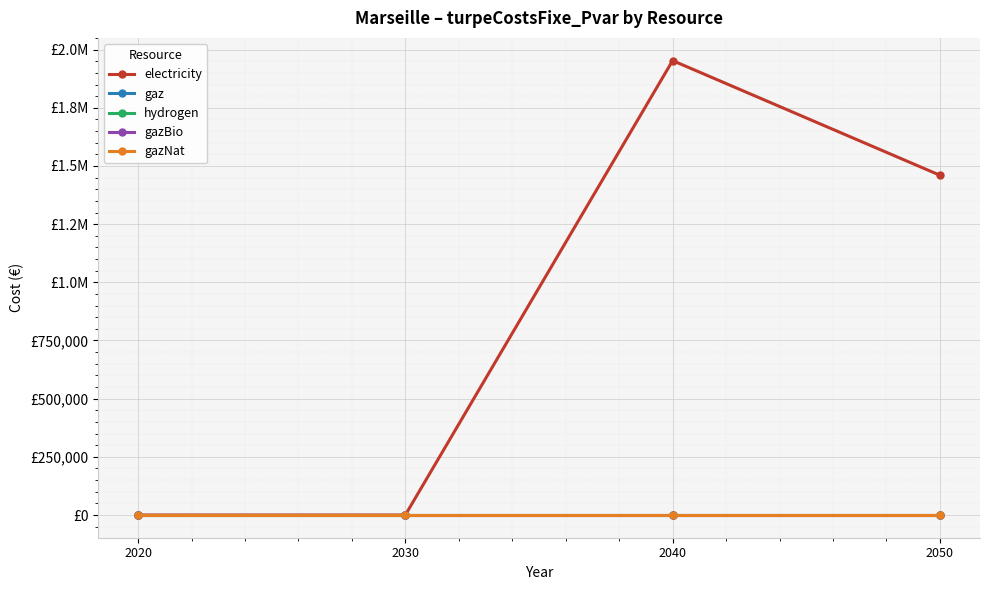

The value of electricity at 2050 is 569222.0. True or false?

False